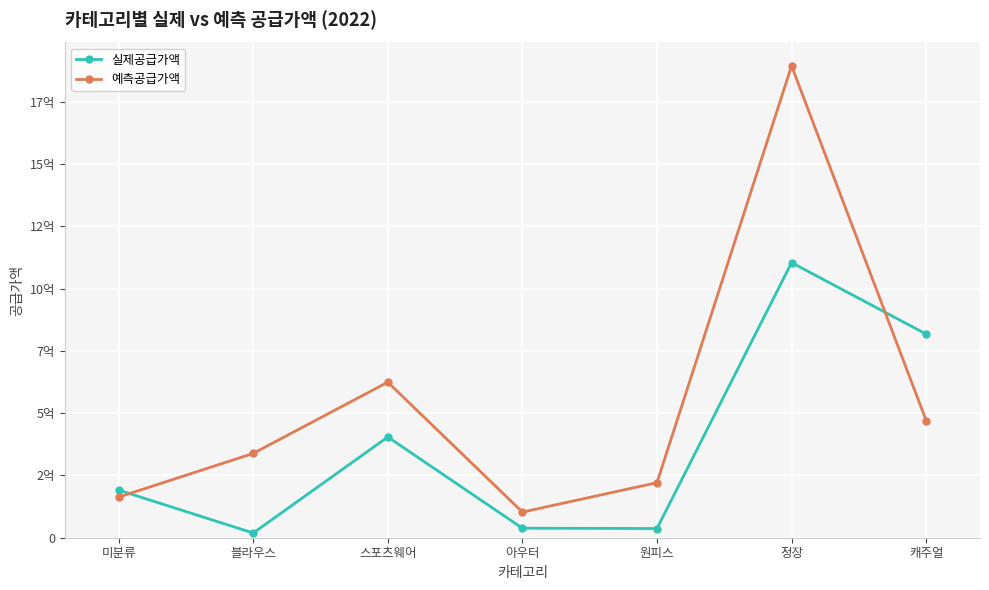

What is the sum of the 실제공급가액 values at 원피스 and 블라우스?

55731000